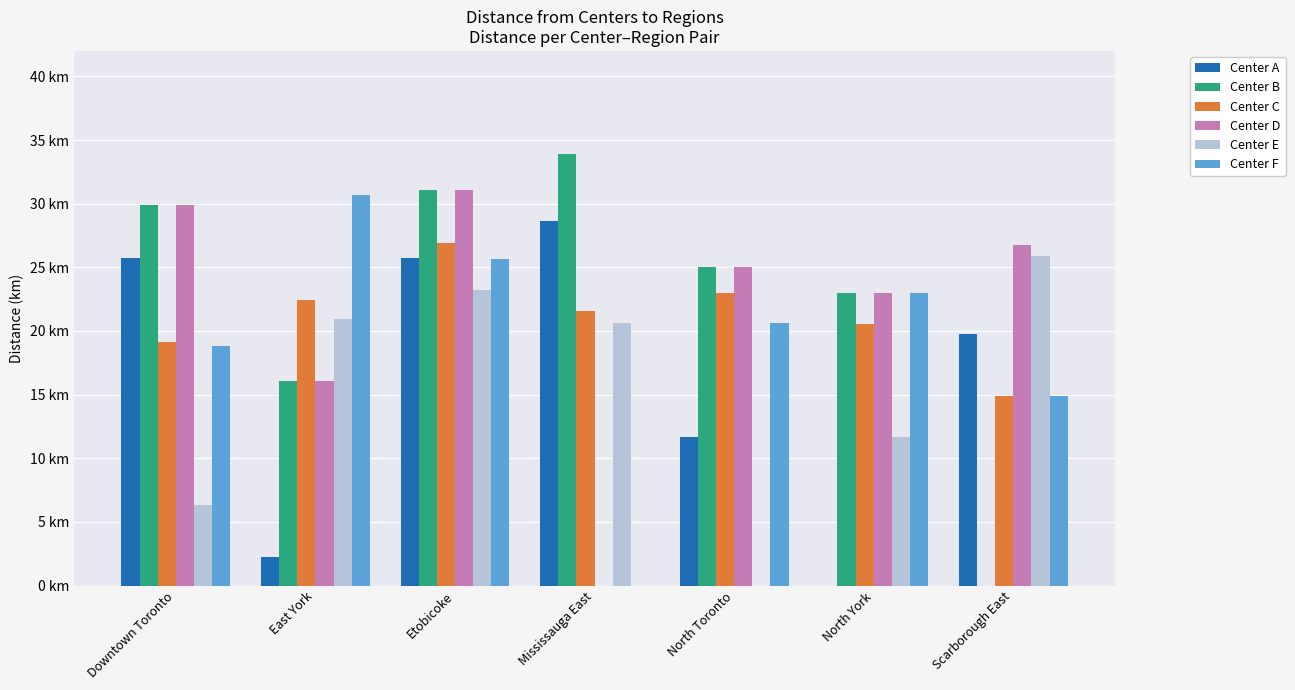

What is the total value across all series at North York?

101.1